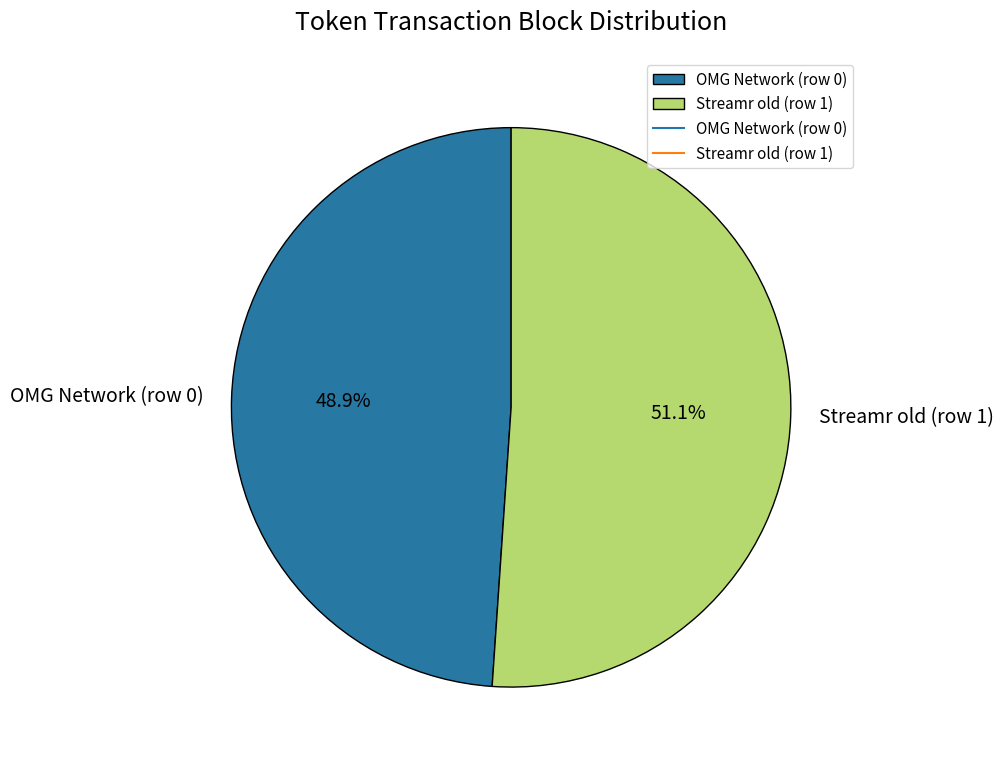

Does Streamr old (row 1) represent more than half of the total?

Yes